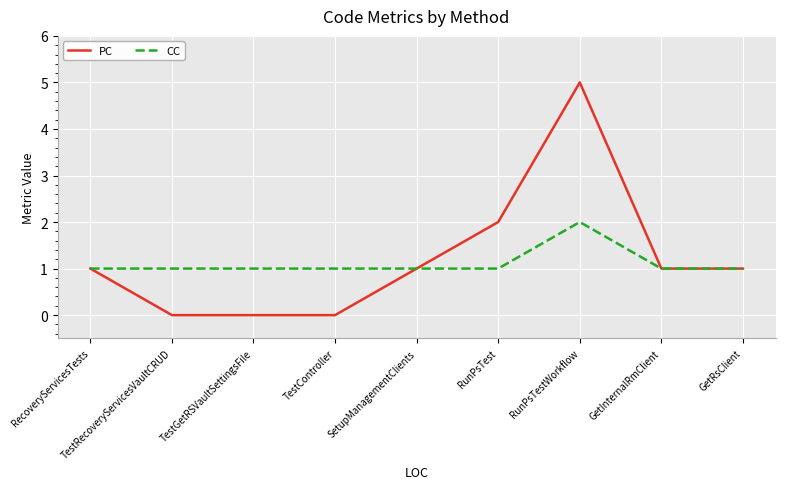

Is it true that CC equals 1 at TestRecoveryServicesVaultCRUD?

True